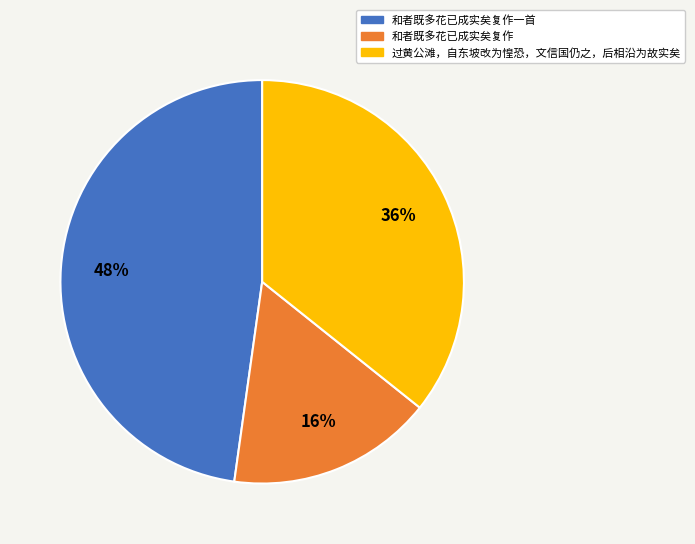

Is 和者既多花已成实矣复作 the majority of the pie?

No